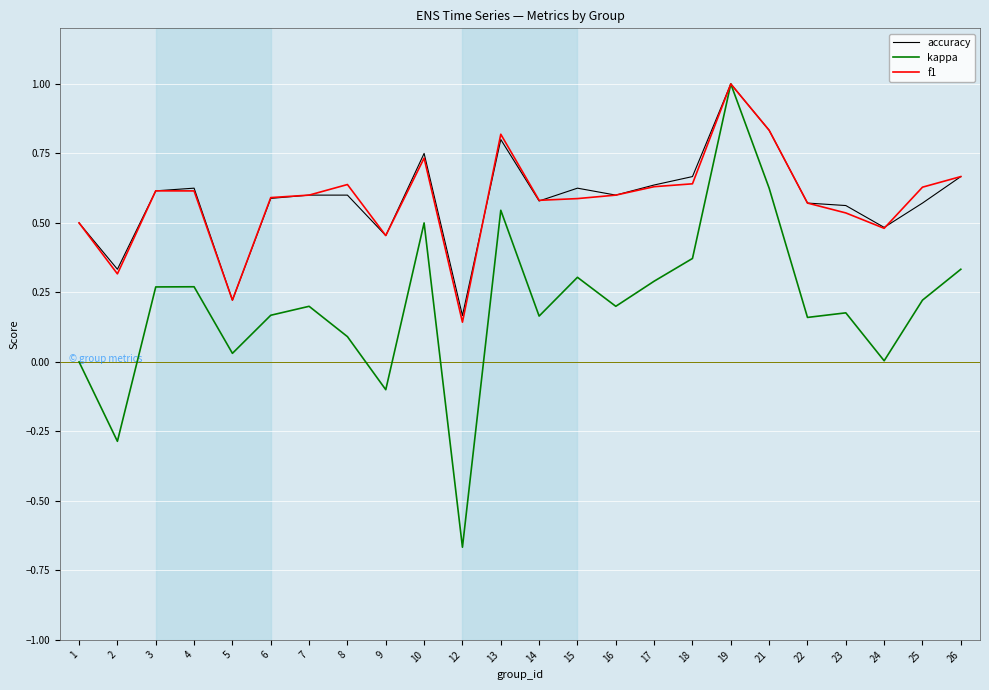

The kappa series shows 0.2 at 14. True or false?

True